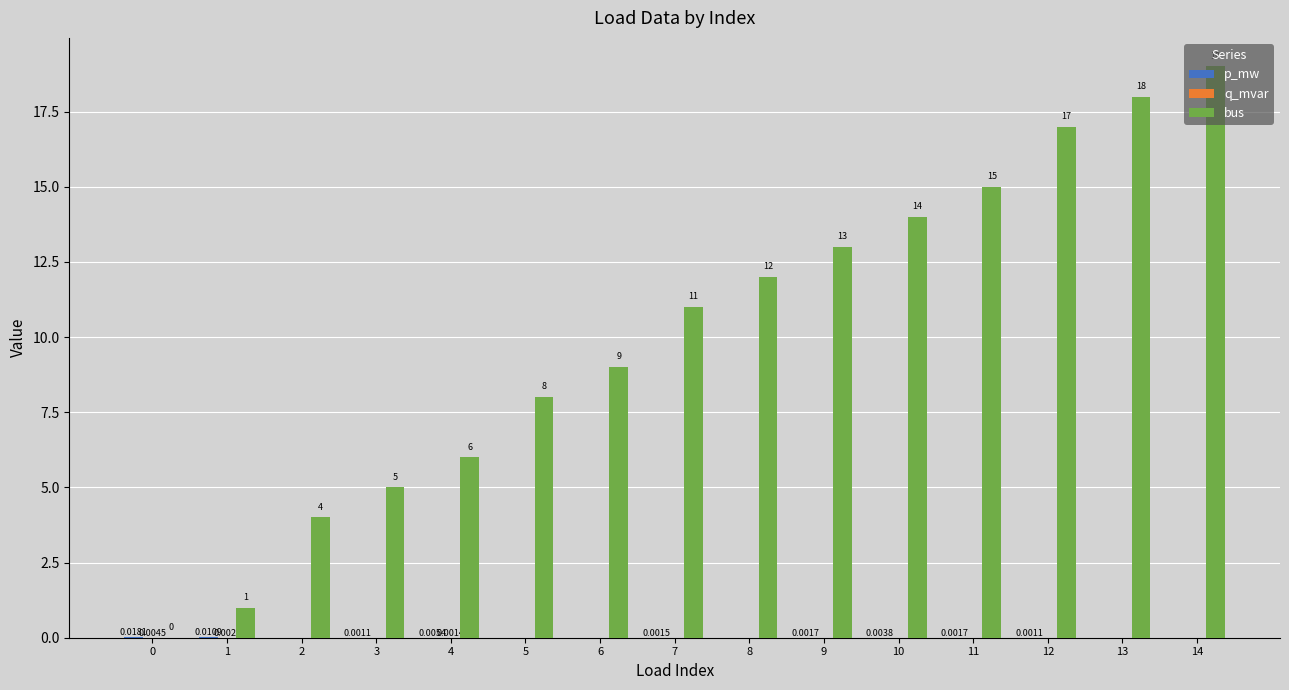

Between 5 and 9, which series saw the biggest shift?

bus